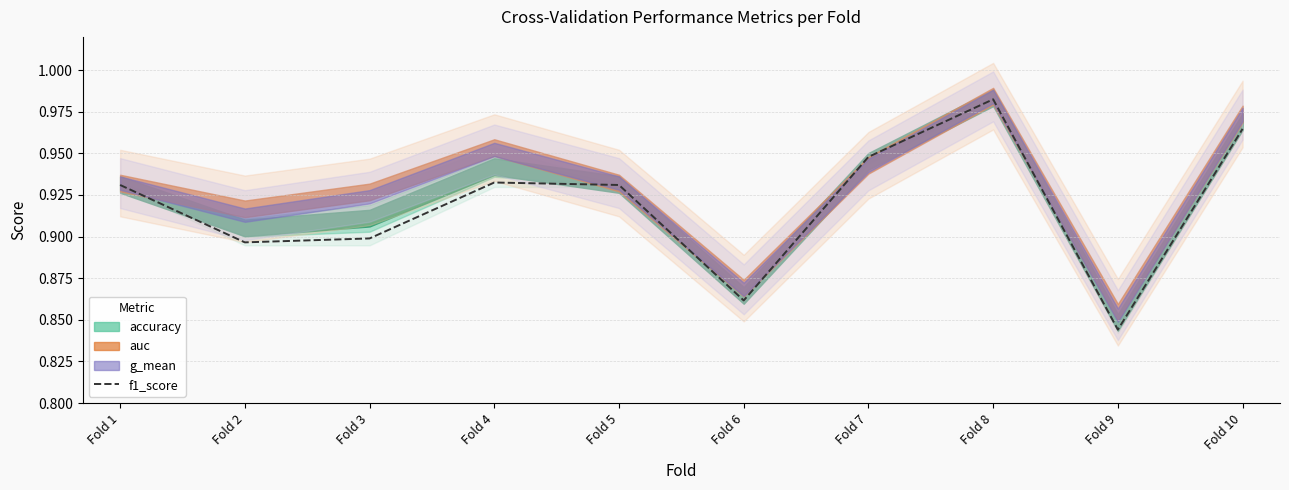

True or false: the data has more than 0 interior local peaks.

True